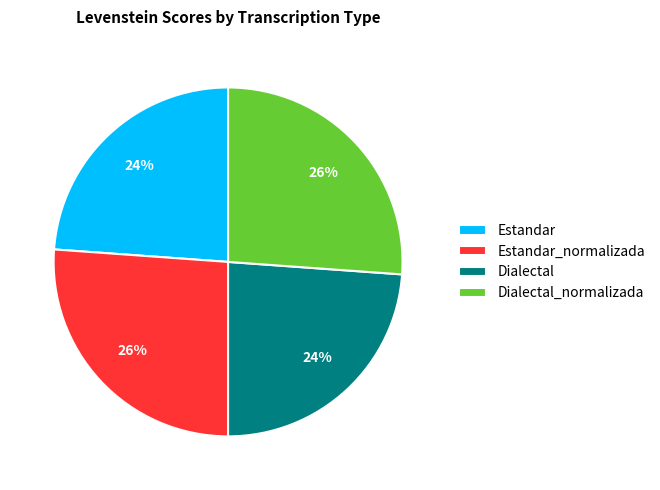

Is it true that Estandar_normalizada is 37% of the pie?

False